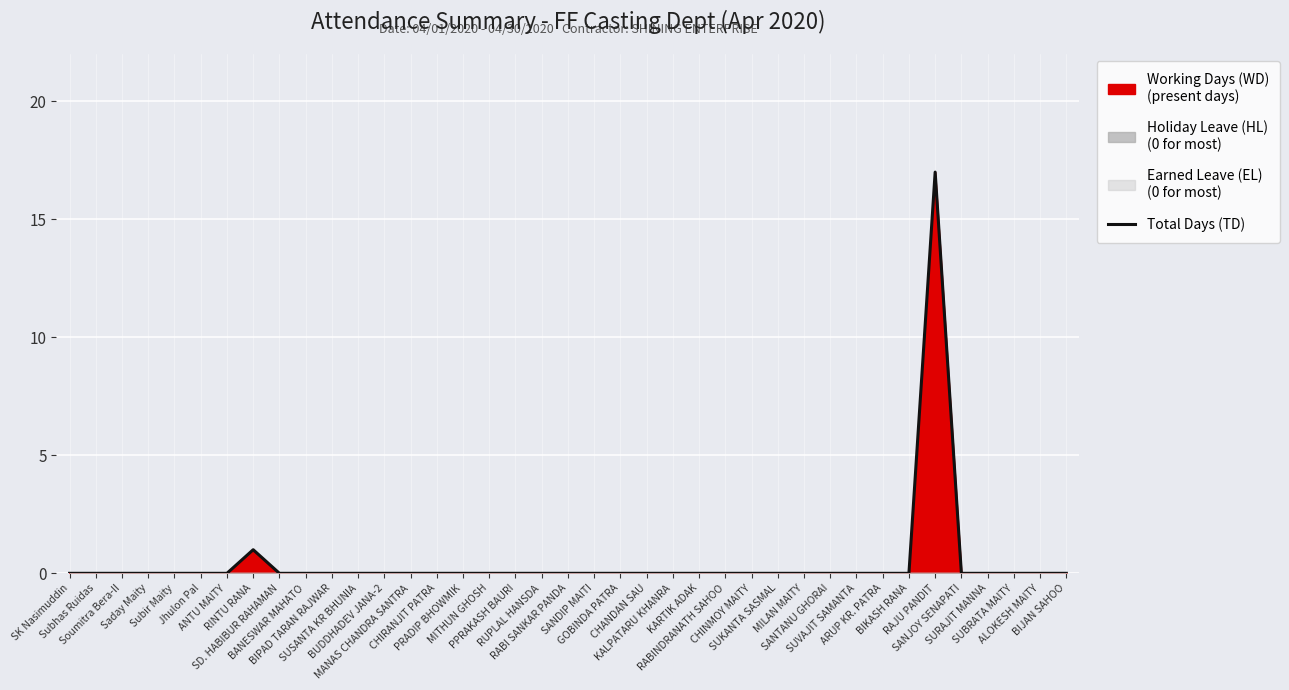

Reading left to right, transcribe all the data shown in this chart.

0	0	0	0	0	0	0	1	0	0	0	0	0	0	0	0	0	0	0	0	0	0	0	0	0	0	0	0	0	0	0	0	0	17	0	0	0	0	0